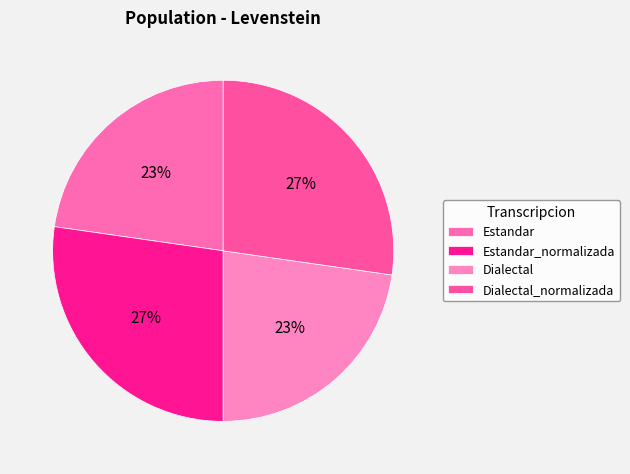

True or false: Estandar accounts for 16% of the total.

False